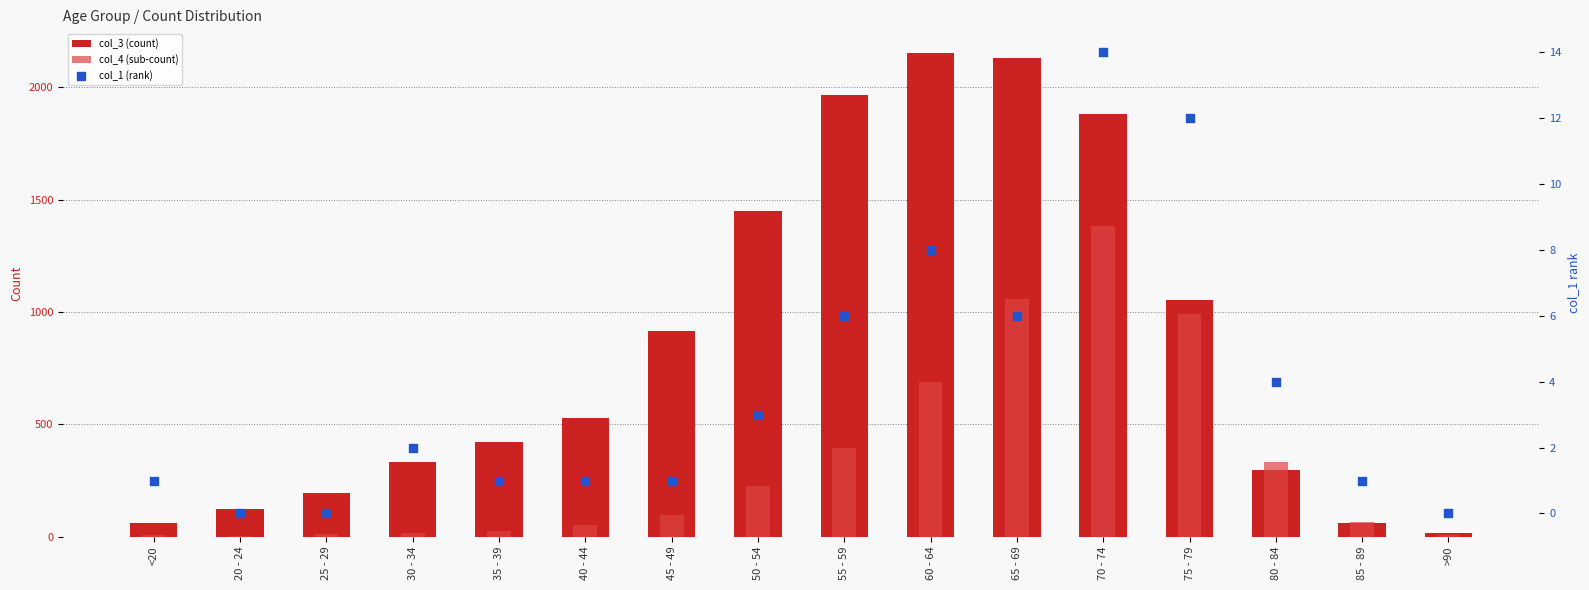

At how many categories does at least one series exceed 974?

6